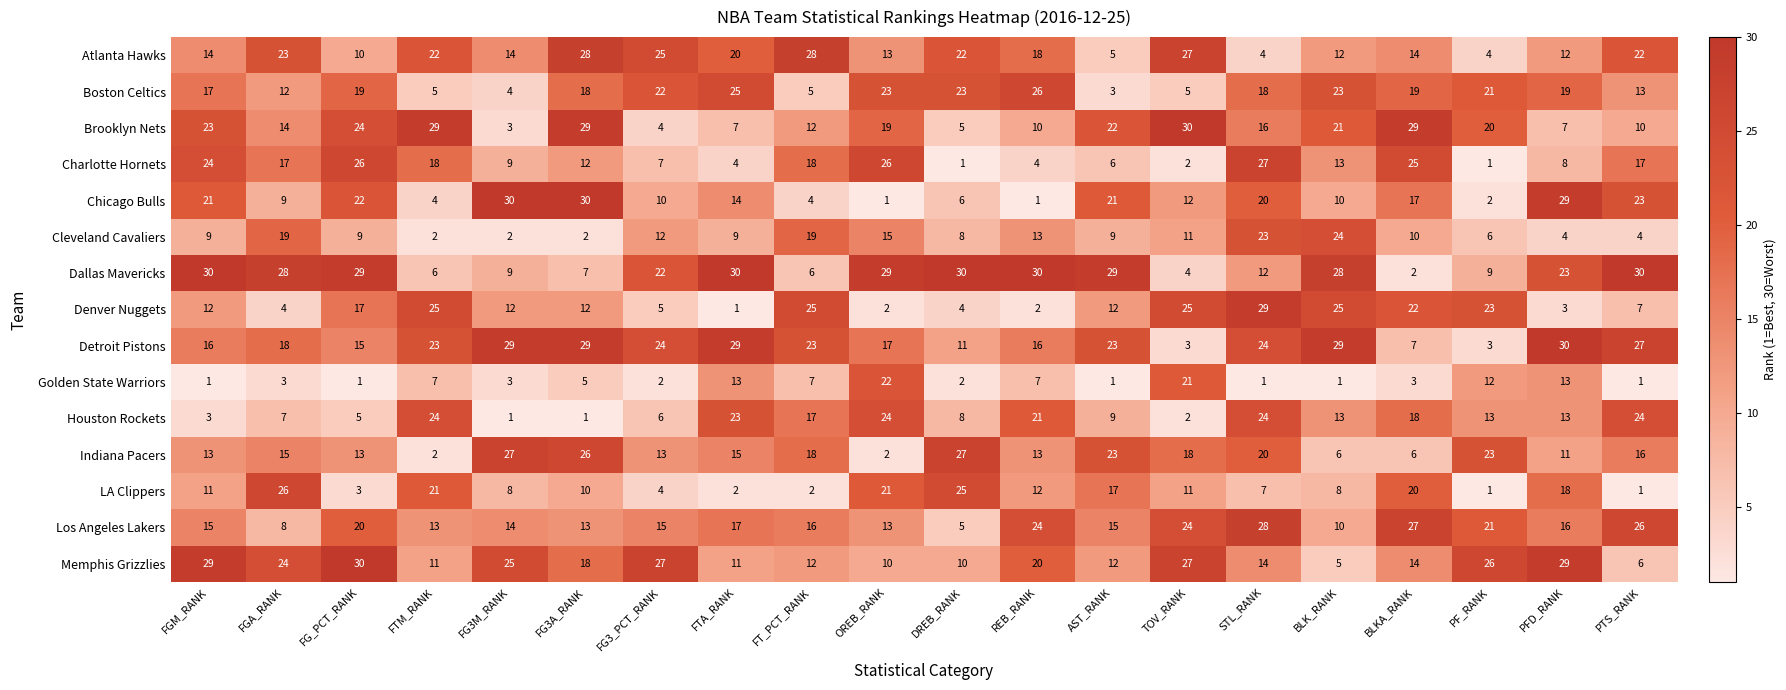

Is it true that Atlanta Hawks equals 16 at FG3A_RANK?

False